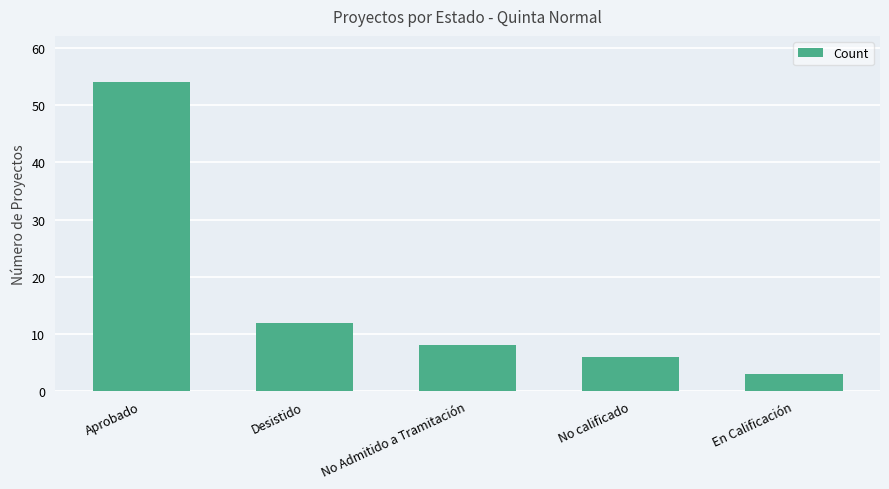

Where is the data nearest to the value 28?

Desistido